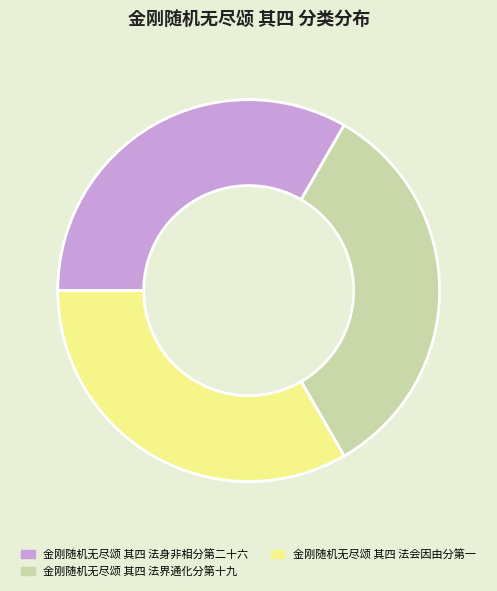

The 金刚随机无尽颂 其四 法身非相分第二十六 slice represents 33% of the pie. True or false?

True